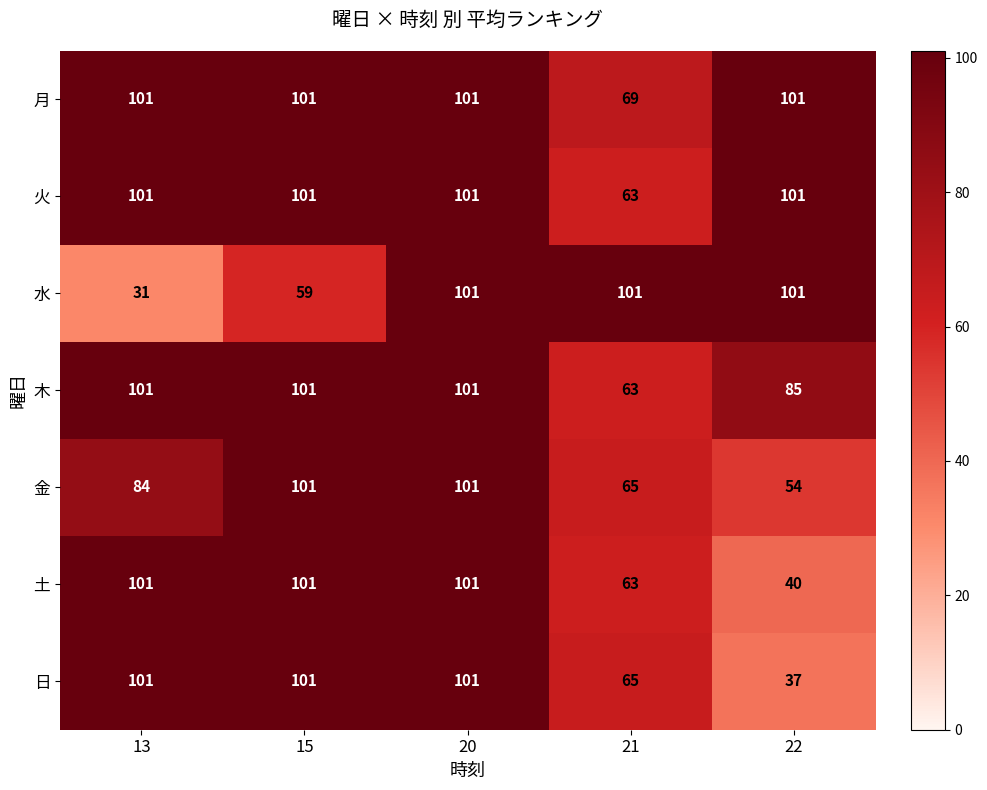

How many data points does each series have?

5